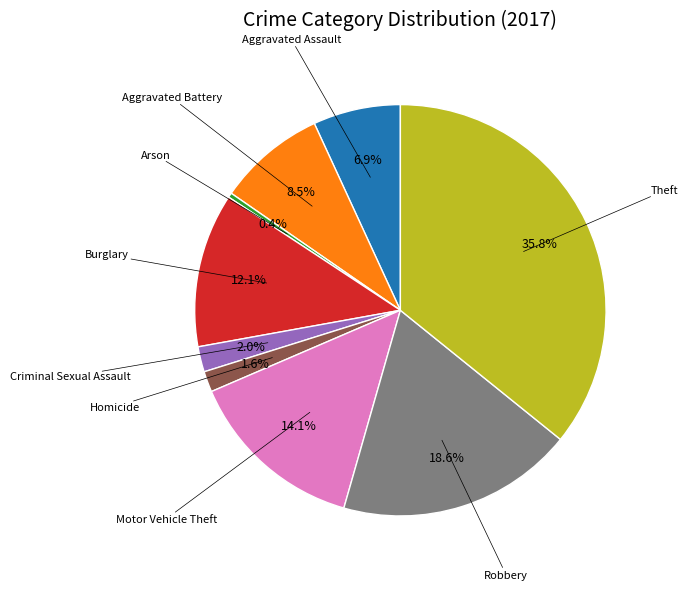

Is there a majority slice in this chart?

No